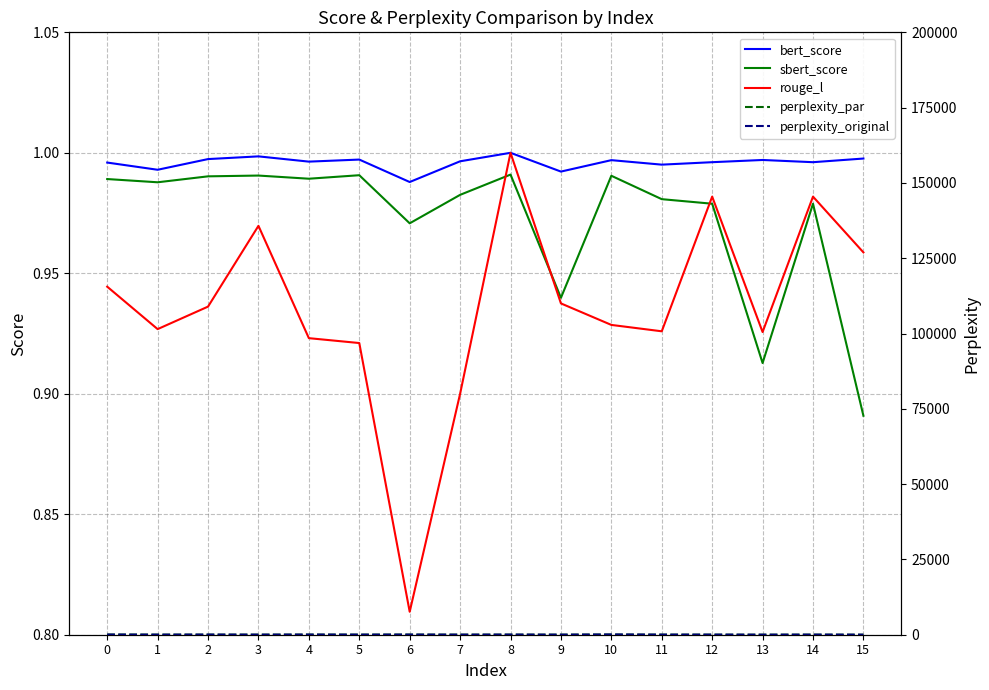

At which label does sbert_score reach its minimum?

15